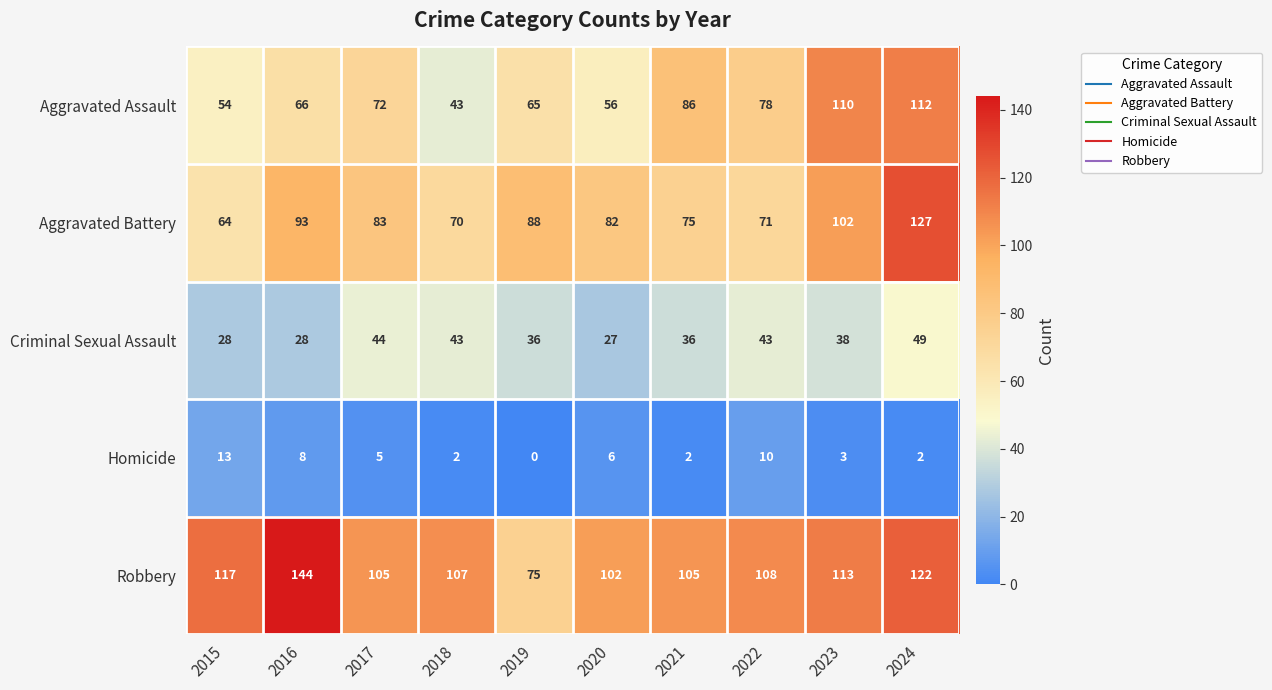

The value of Aggravated Assault at 2022 is 114. True or false?

False